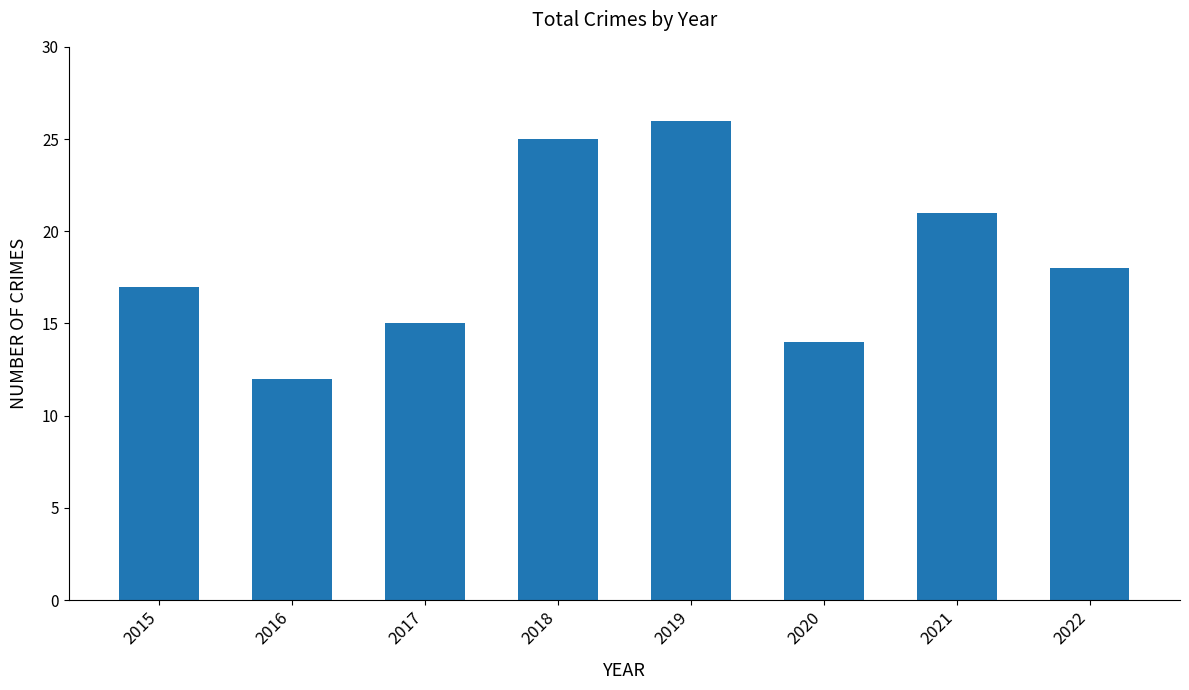

Where is the data nearest to the value 19?

2022